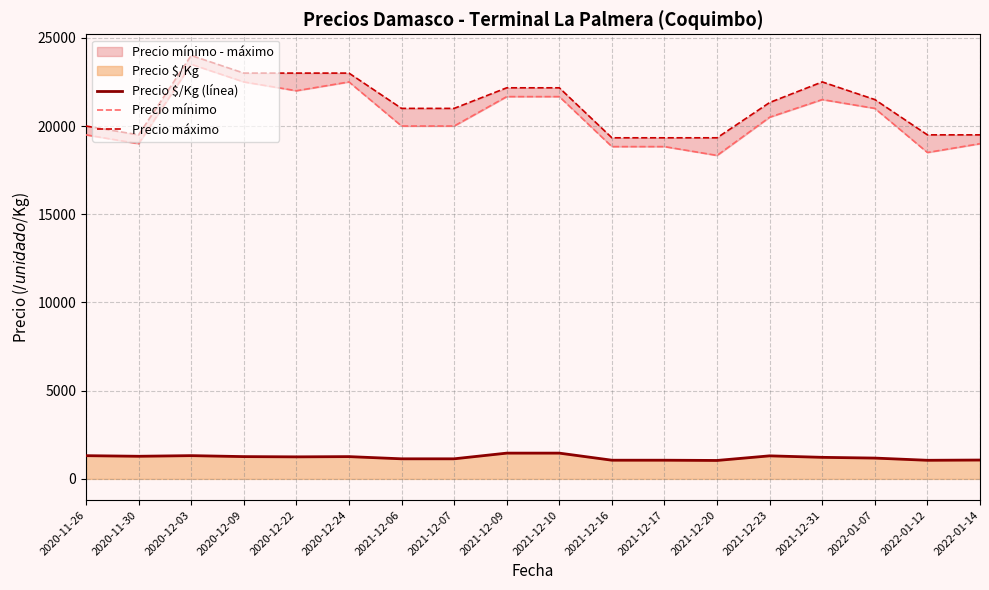

What is the total value across all series at 2021-12-06?

42139.0